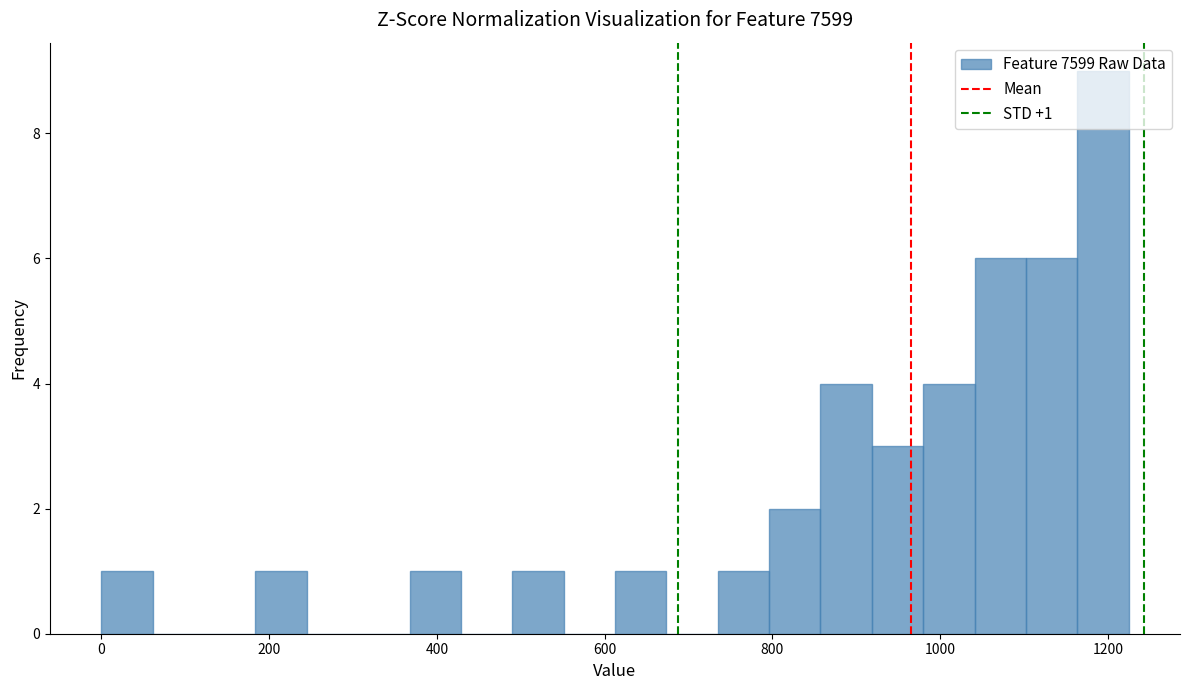

Around what value on the x-axis is the tallest bar? Give the approximate position of its centre, as read against the axis.

1200